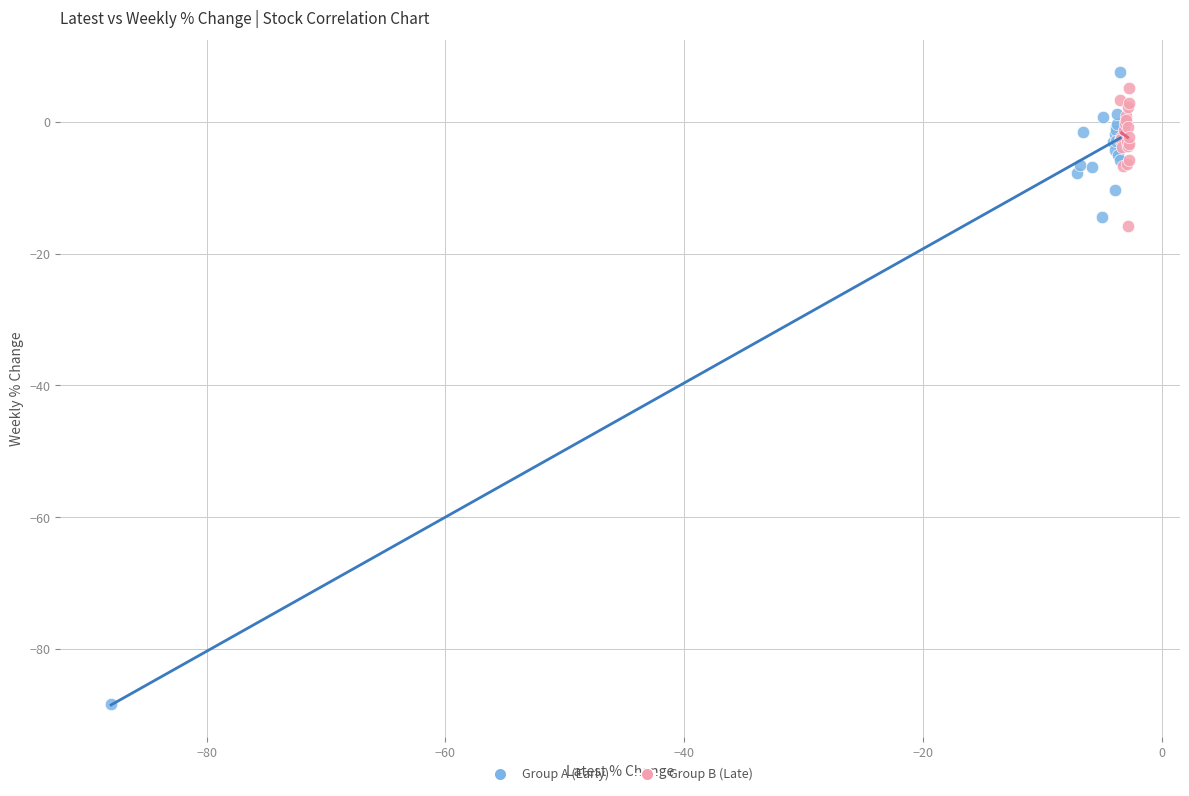

What are all the series names shown in the legend?

Group A (Early), Group B (Late)